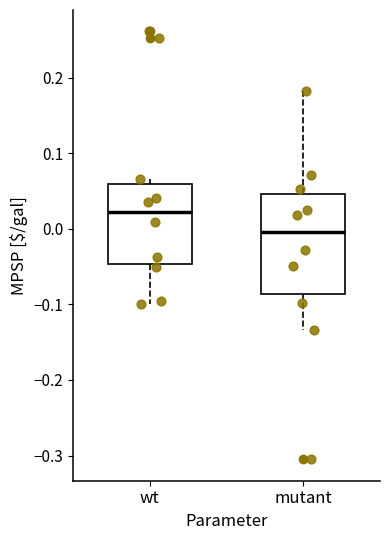

Comparing the boxes themselves (not the whiskers), which one is the tallest?

mutant